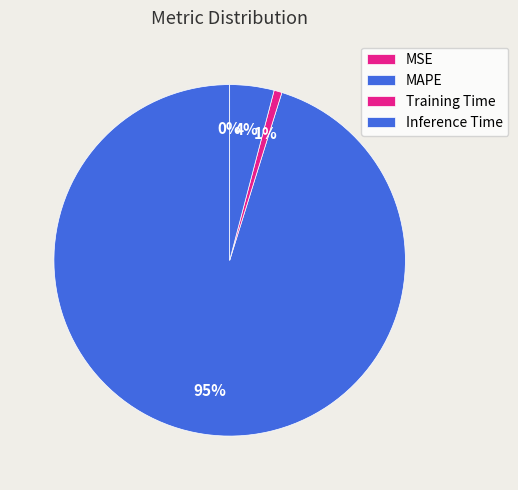

Does Inference Time account for over 50% of the chart?

No